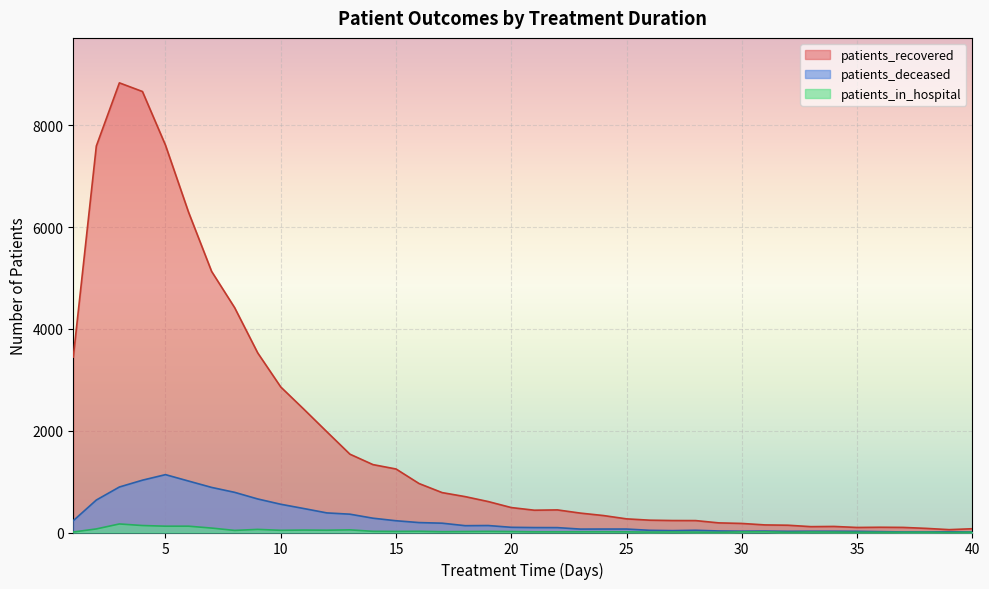

What is the difference between the second highest and second lowest values in the patients_in_hospital series?

133